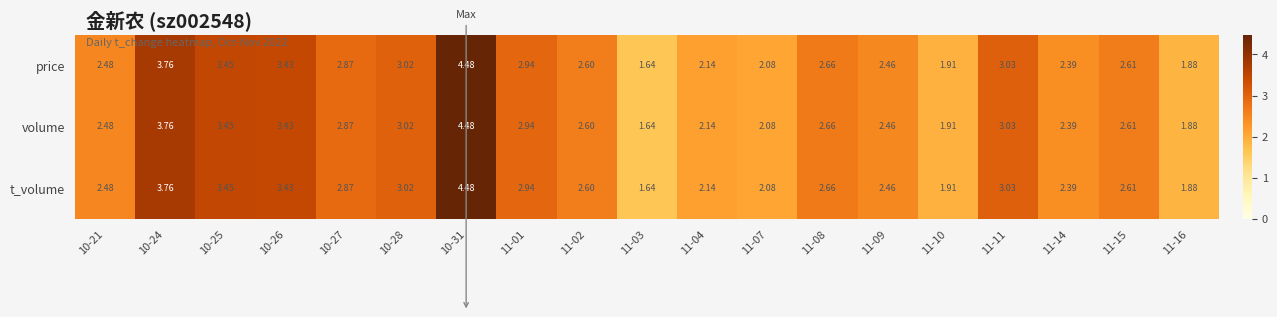

Is the value of t_volume at 11-10 greater than the value of price at 11-07?

No